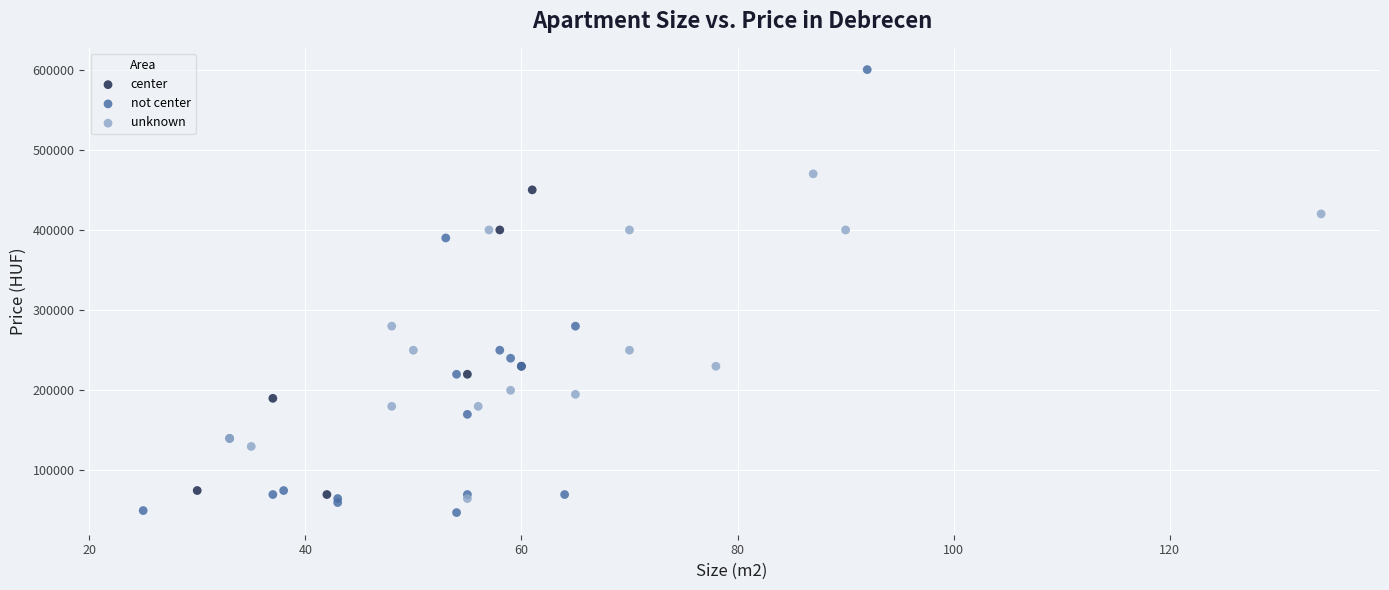

Which series reaches the maximum Y coordinate?

not center